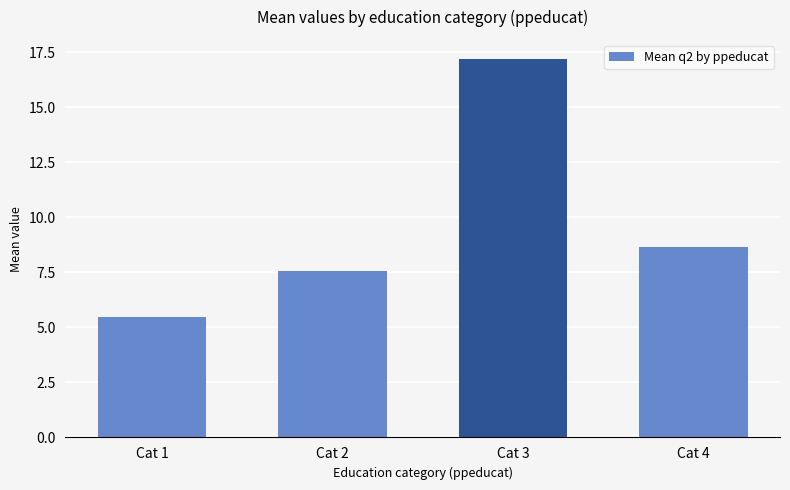

At which label does the data first exceed 8?

Cat 3